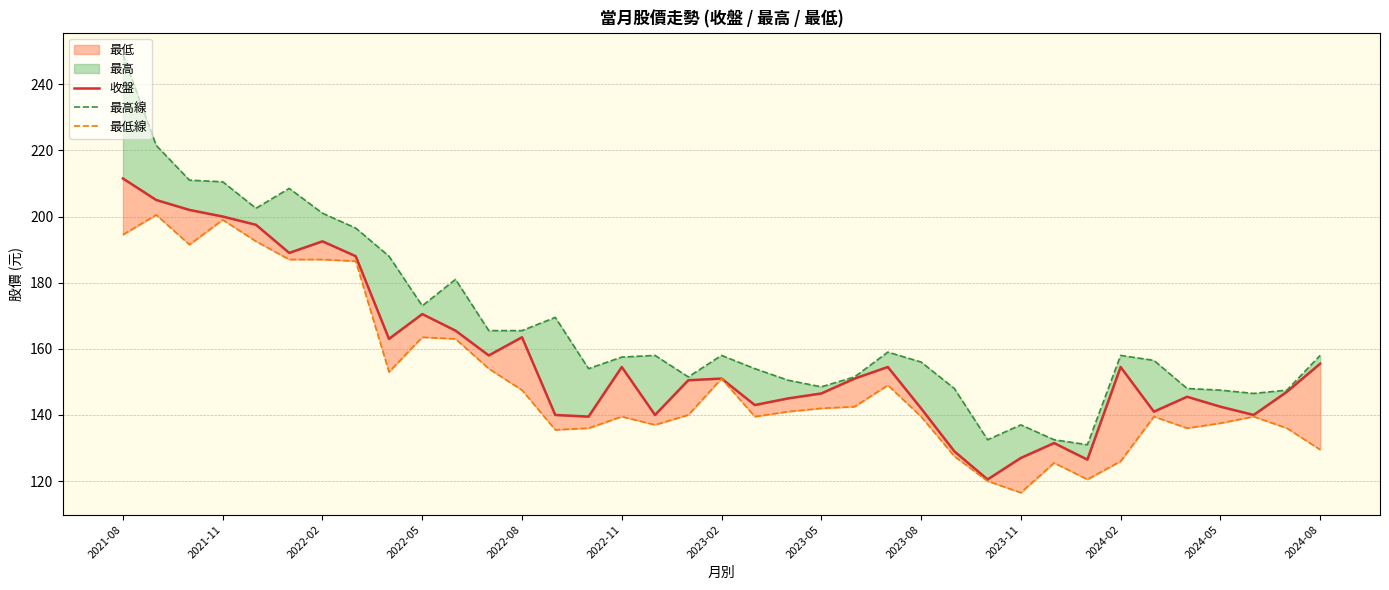

At which label does 最低線 first exceed 140?

2021-08